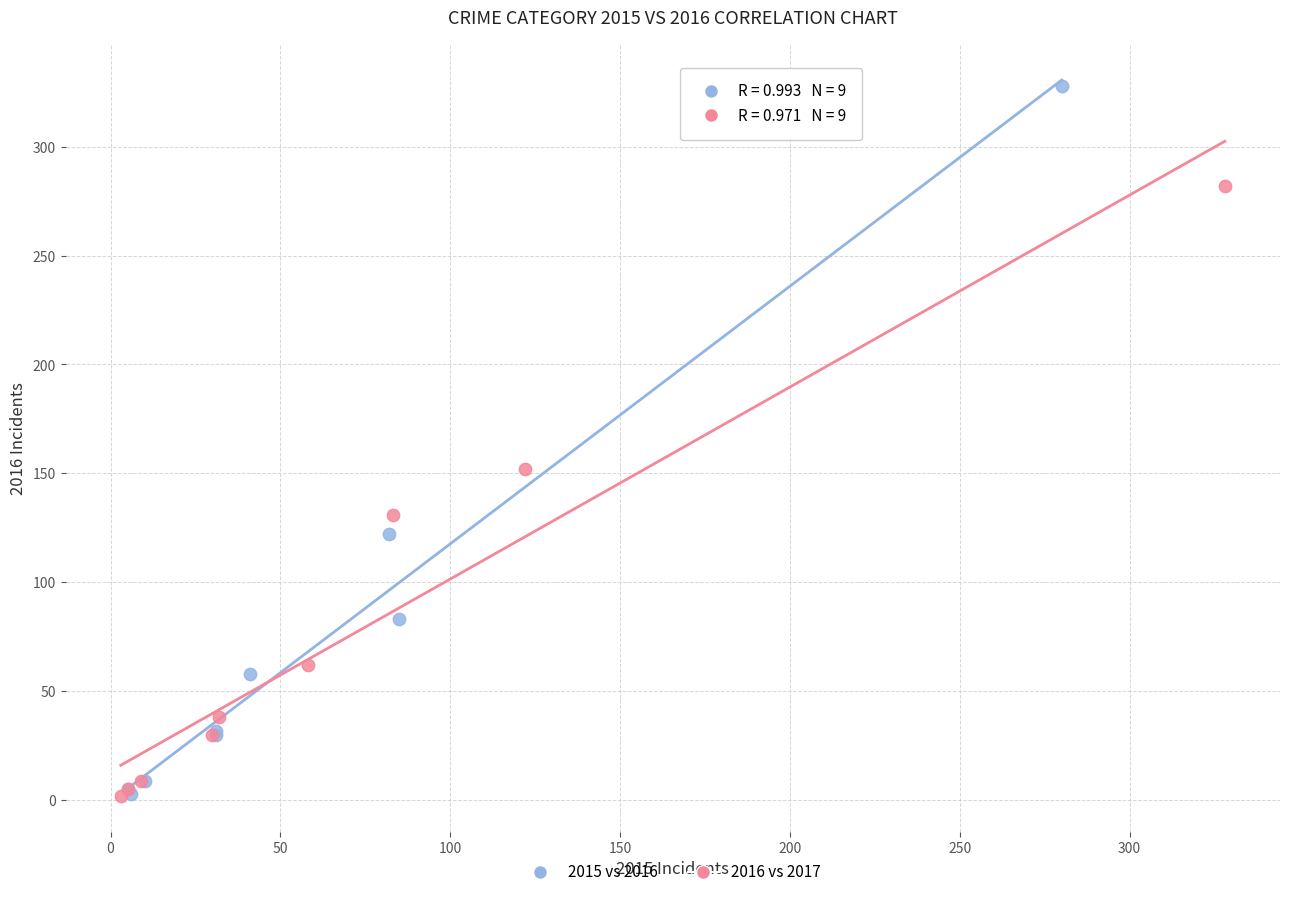

Which series contains the highest Y value?

2015 vs 2016